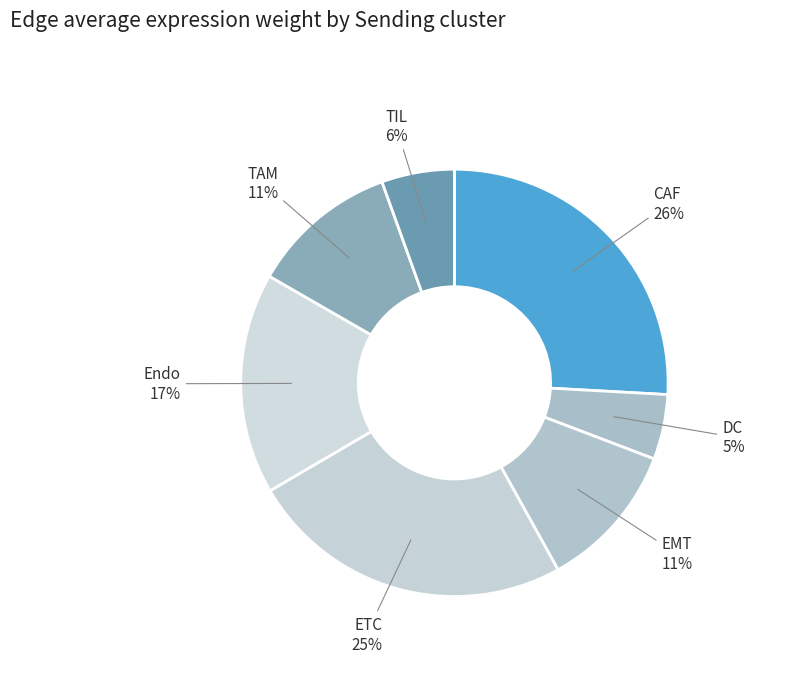

Which slice is the largest?

CAF